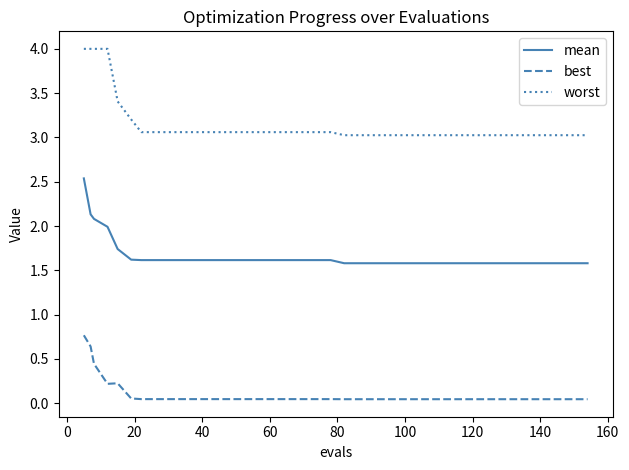

Which series has the largest total across all categories?

worst